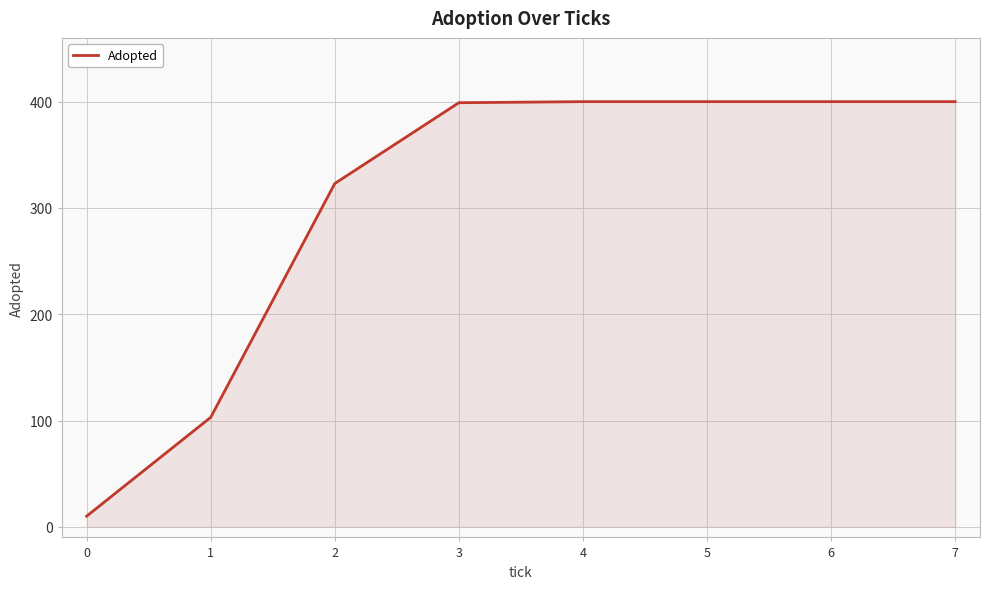

The value at 4 is 400. True or false?

True